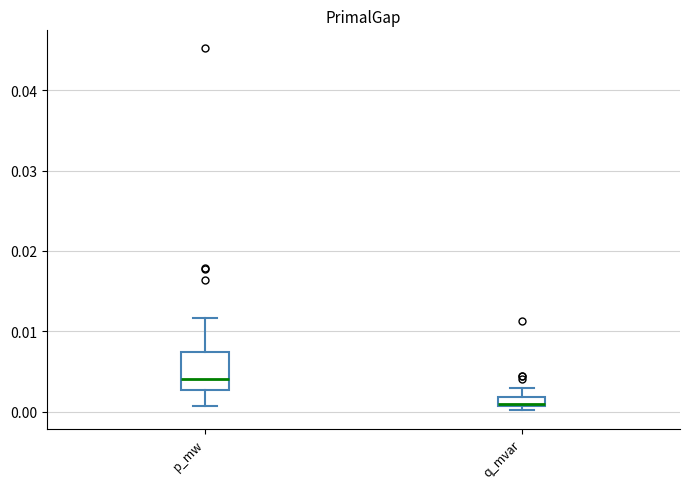

Where is the upper edge of the box for p_mw on the y-axis? The values are not printed on the chart, so give them approximately, as read against the axis.

0.008